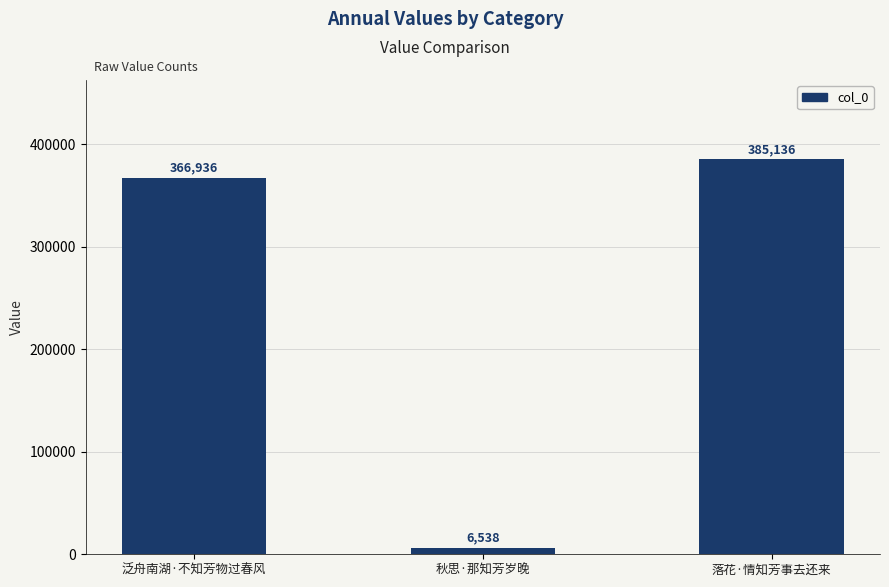

What is the ratio of the value at 落花·情知芳事去还来 to the value at 泛舟南湖·不知芳物过春风?

1.0